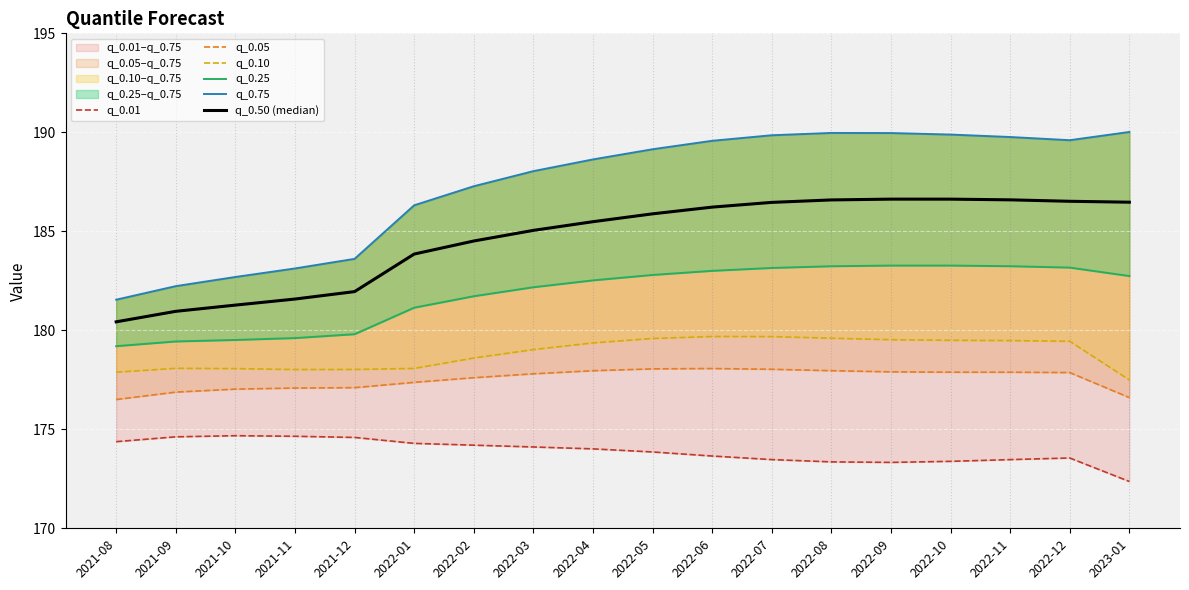

The value of q_0.25 at 2022-10 is 241.3. True or false?

False